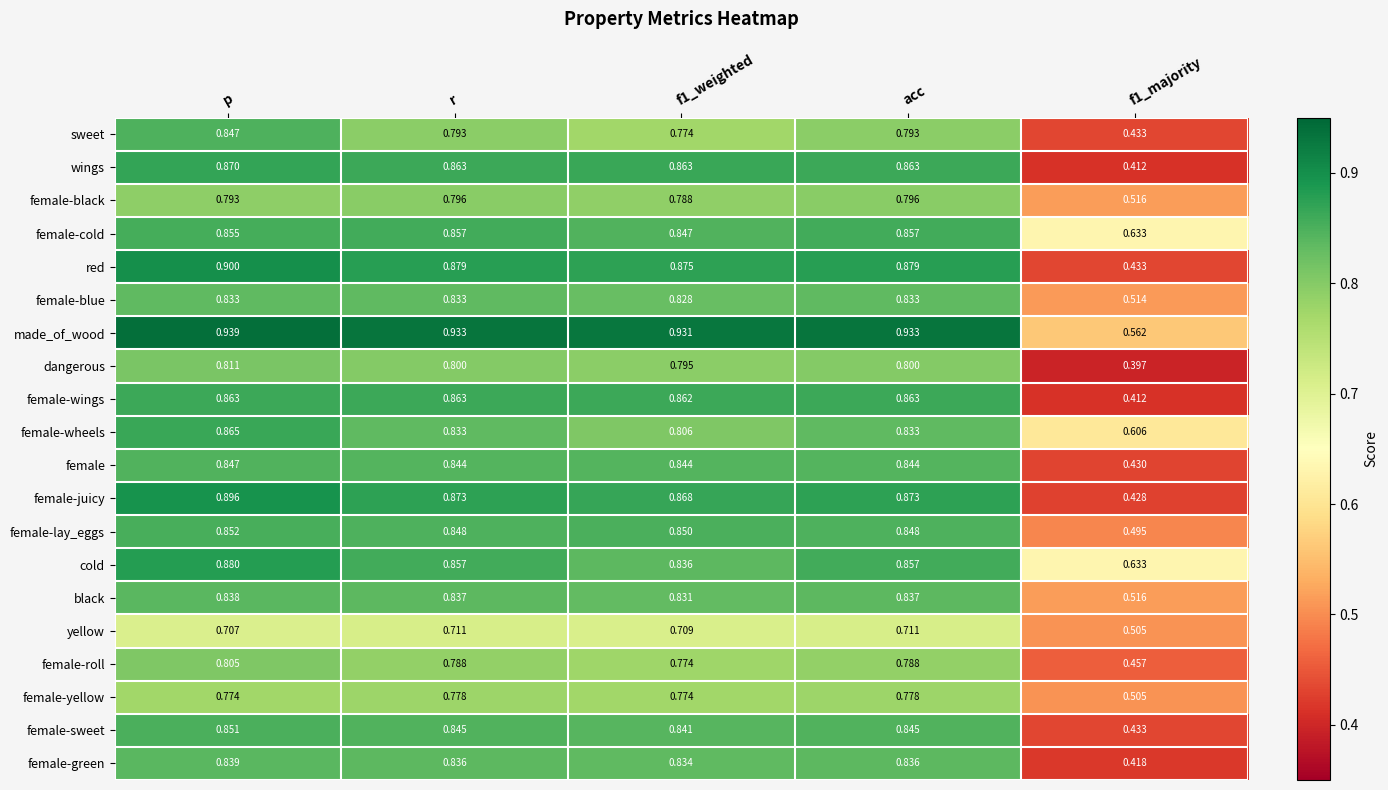

Which category has the highest value in the female-lay_eggs series?

p